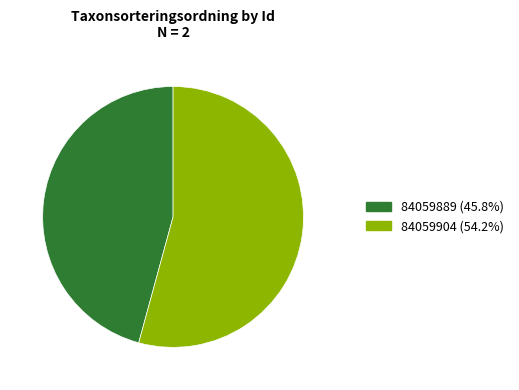

Is it true that 84059889 is 52% of the pie?

False